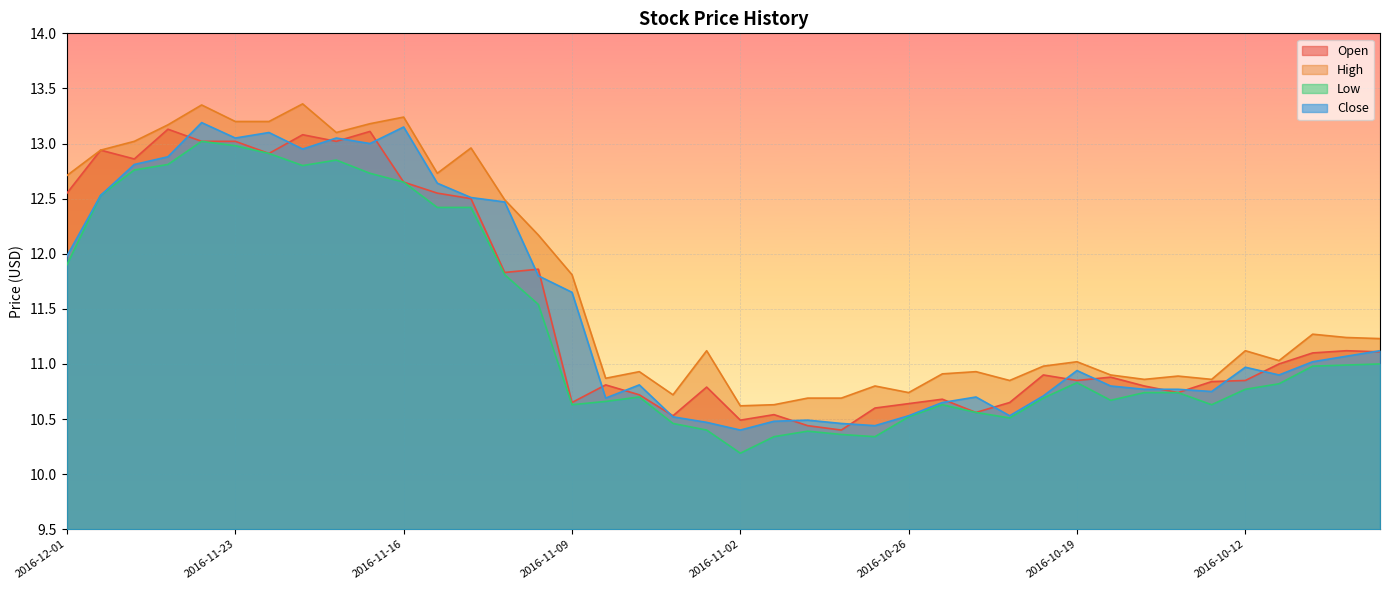

At which label does High reach its peak?

2016-11-21